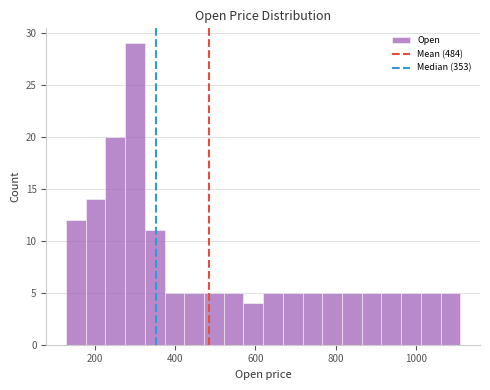

Around what value on the x-axis is the tallest bar? Give the approximate position of its centre, as read against the axis.

300